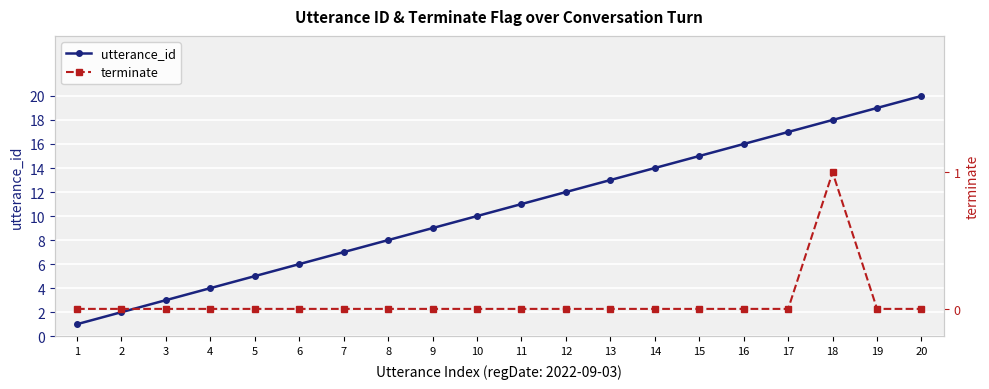

Count the number of categories in the chart.

20